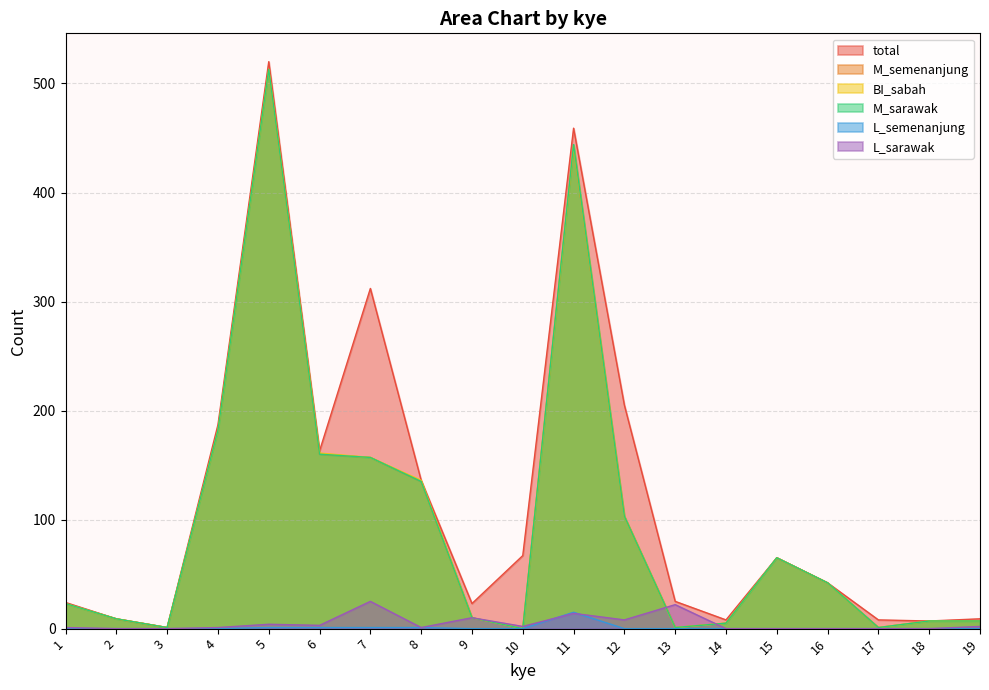

At how many categories does at least one series exceed 229?

3